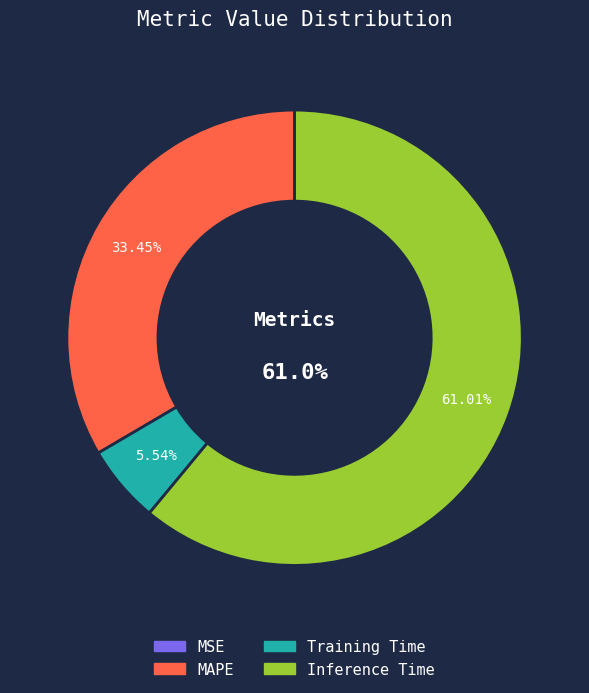

What is the largest slice in the pie chart?

Inference Time